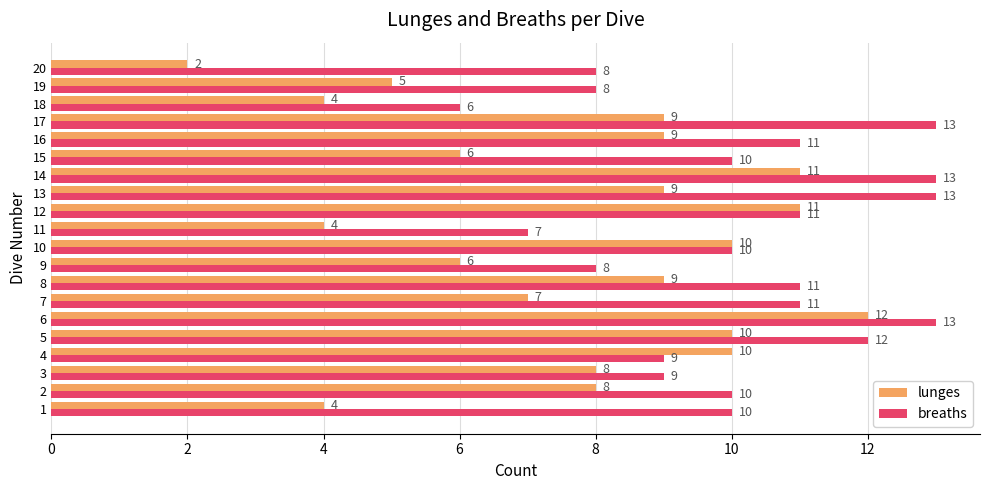

What are all the series names shown in the legend?

lunges, breaths